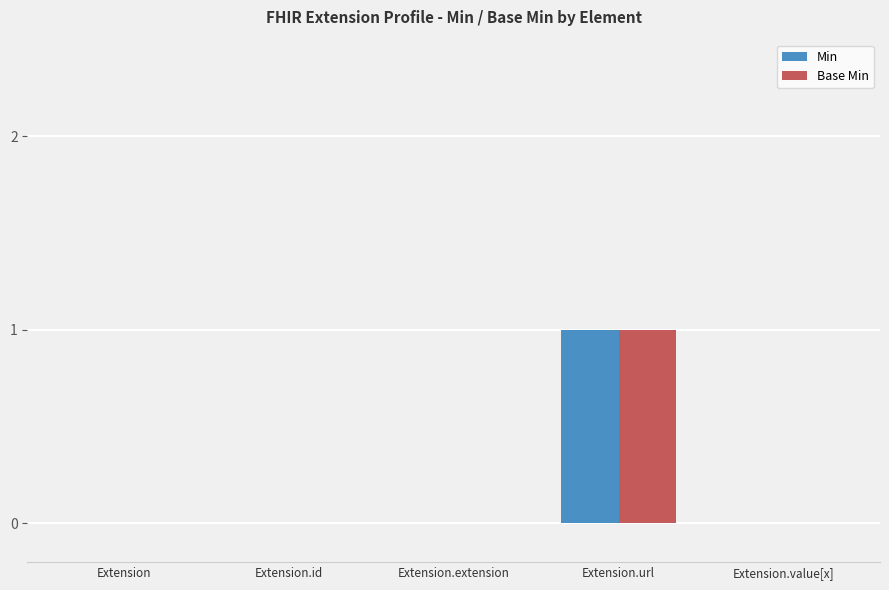

Count the number of data series in this chart.

2